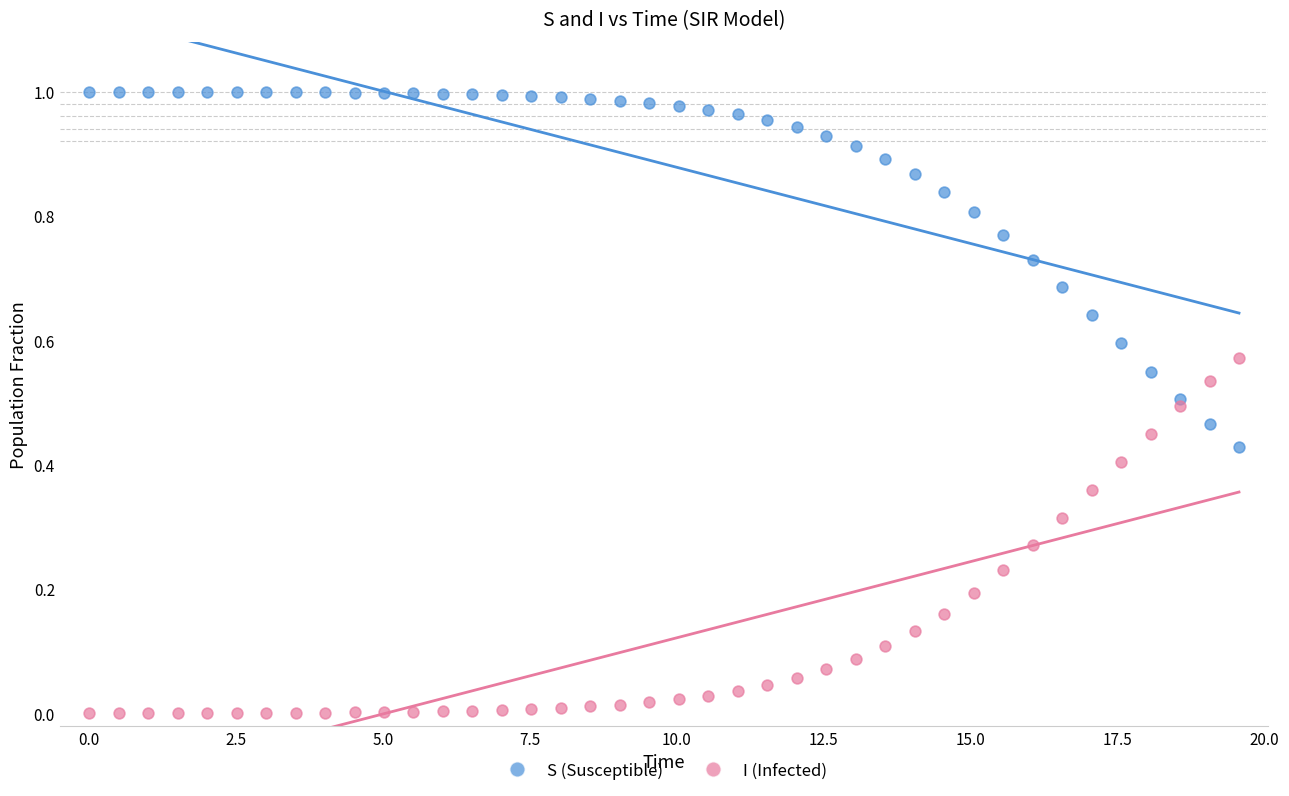

What are all the series names shown in the legend?

S (Susceptible), I (Infected)